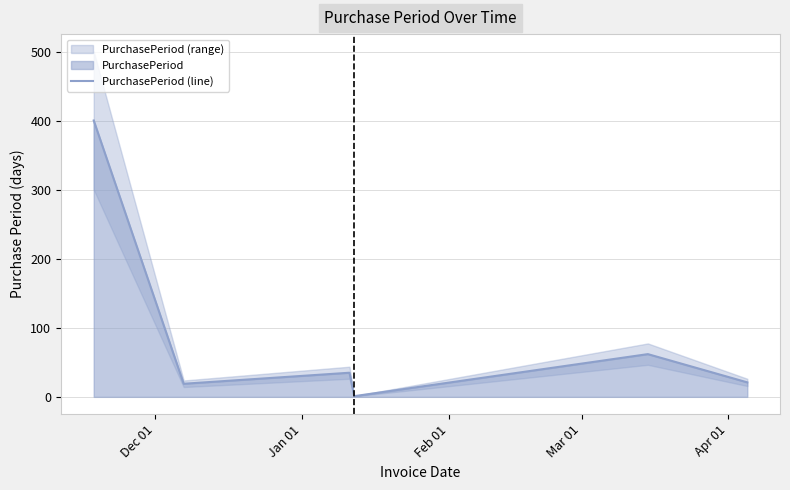

How many categories are shown in the chart?

6